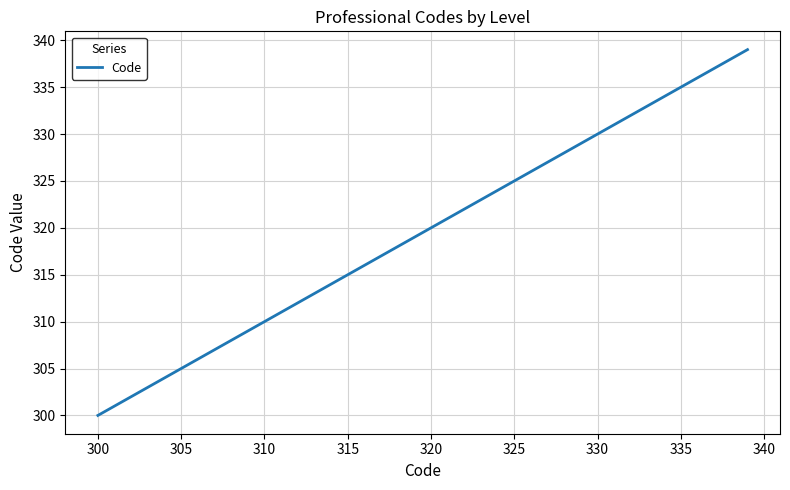

What is the difference between the second highest and minimum values?

38